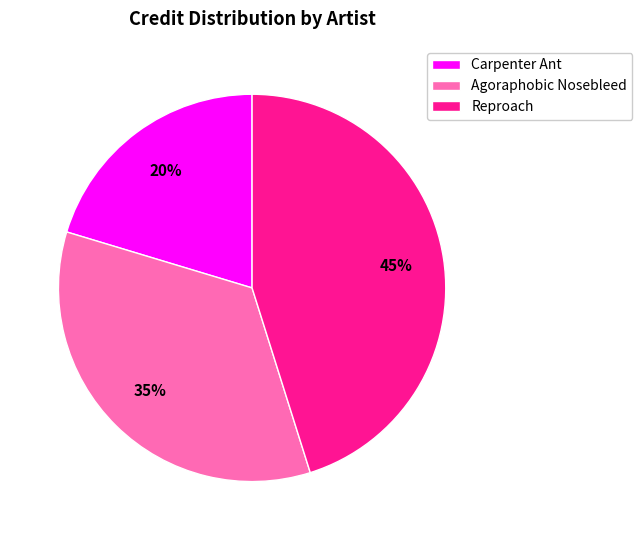

Which category has the smallest portion of the pie?

Carpenter Ant